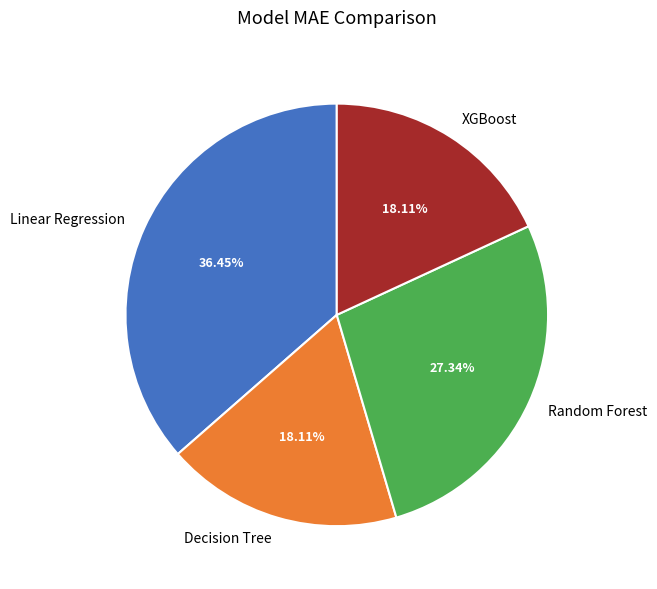

What is the ratio of the value at Linear Regression to the value at Random Forest?

1.3